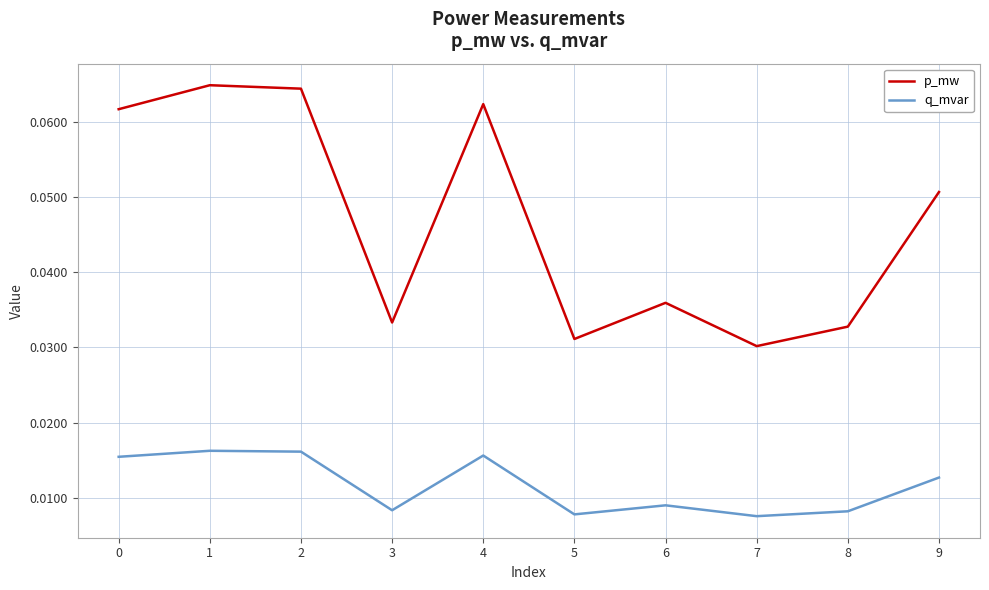

True or false: q_mvar and p_mw cross at least once.

False